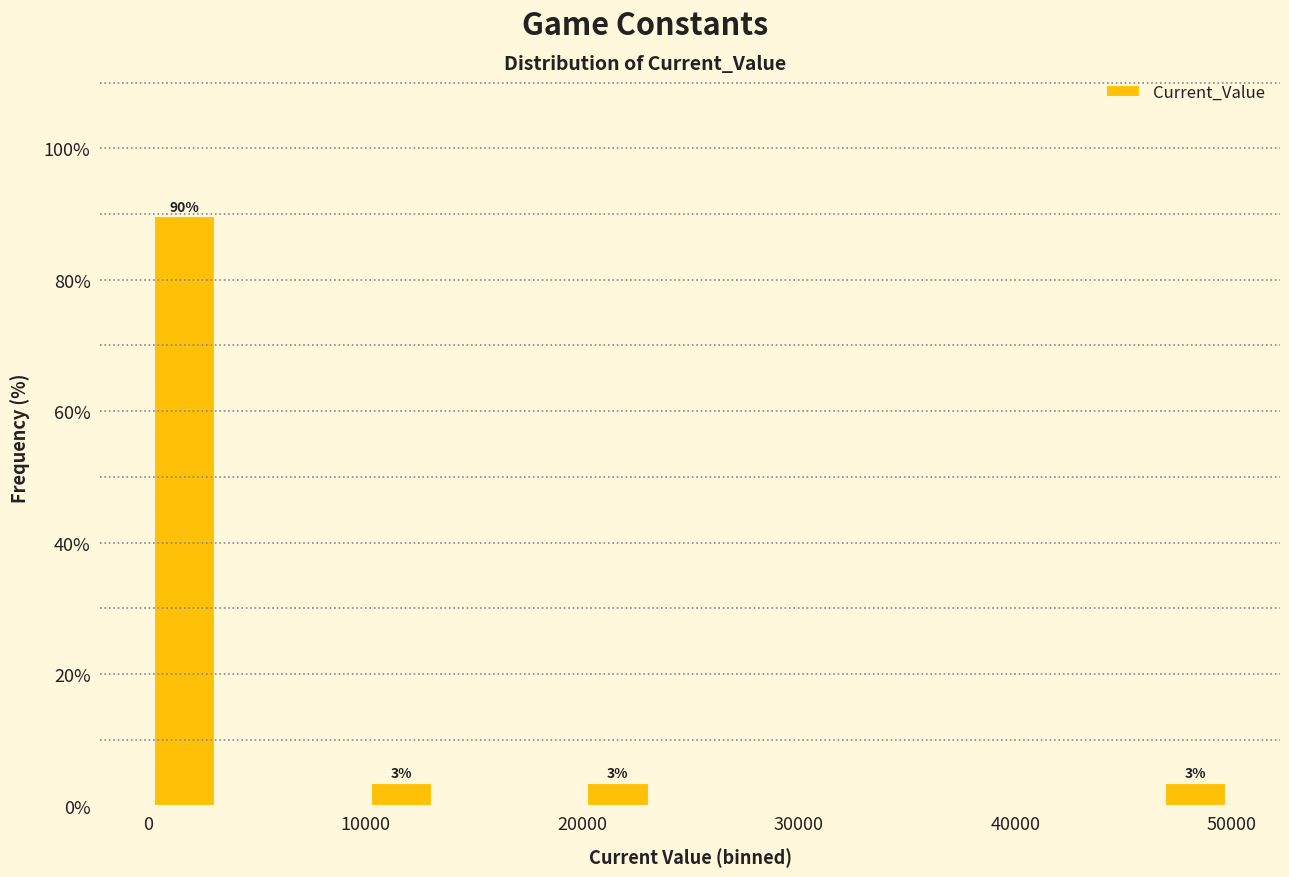

Around what value on the x-axis is the tallest bar? Give the approximate position of its centre, as read against the axis.

2000